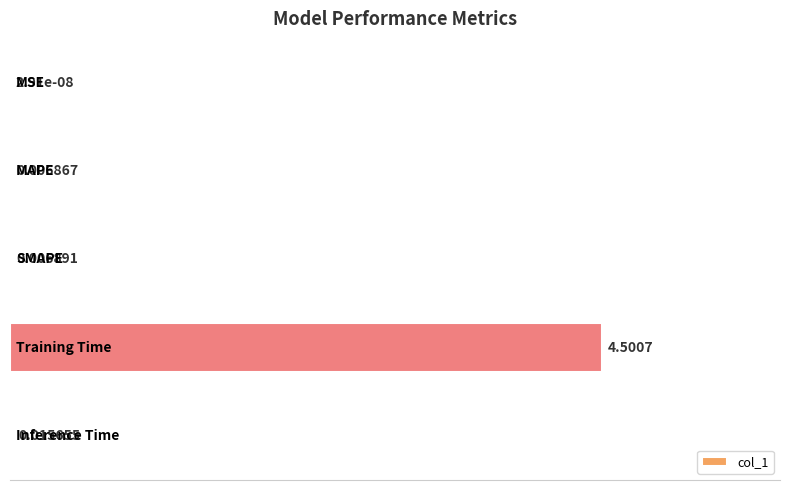

What is the sum of all values?

1.0